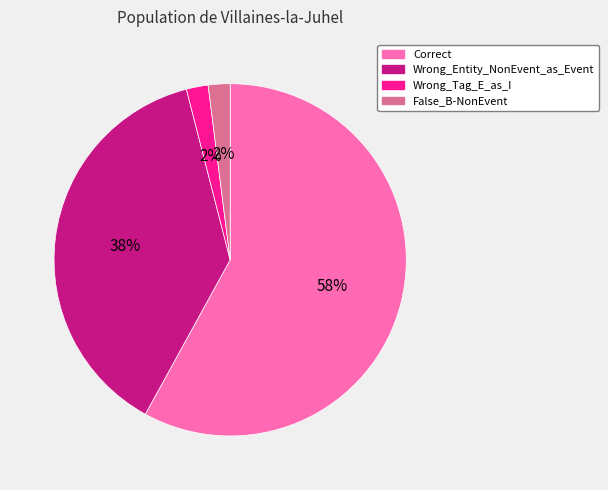

Count the number of slices in the pie.

4